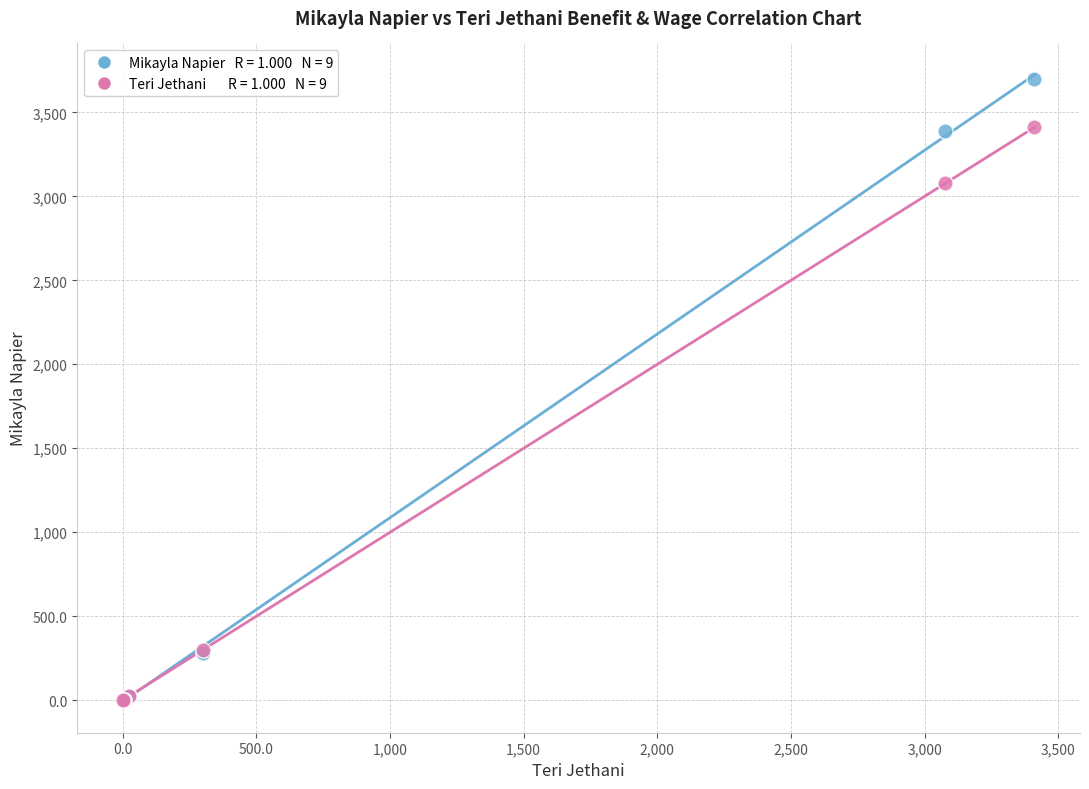

Across all series, what Y value is closest to 1849?

3076.9